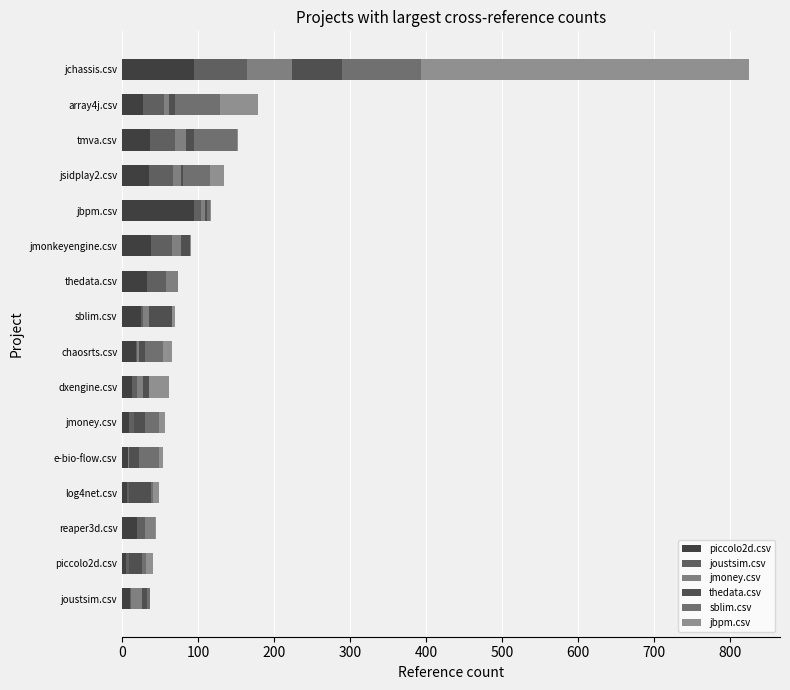

Count the number of data series in this chart.

6